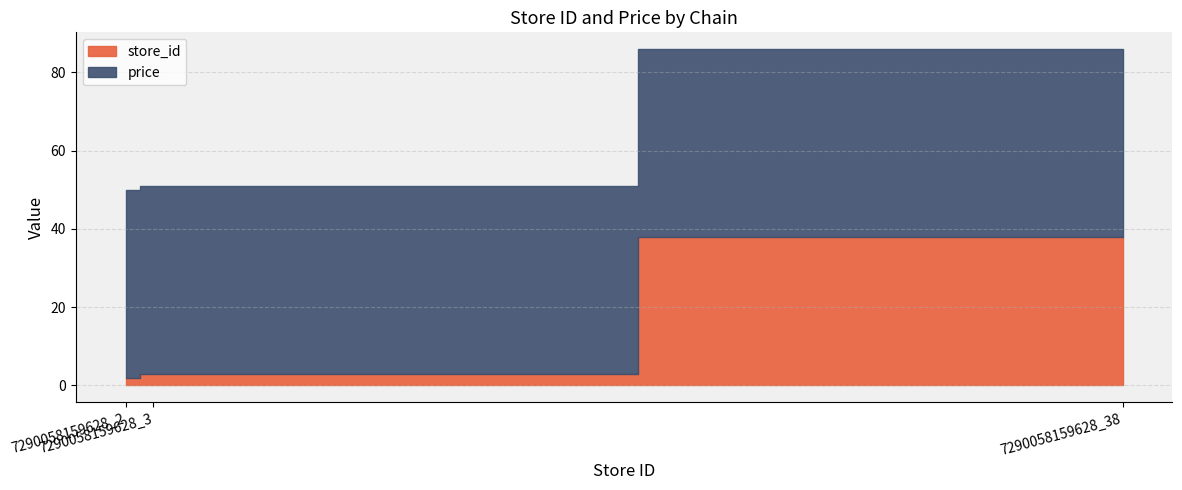

Does the chart display data point markers on the line(s)?

No